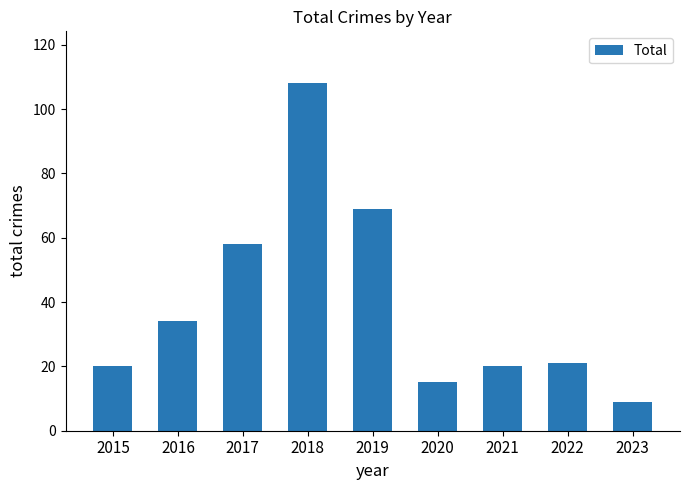

Are the bars horizontal?

No